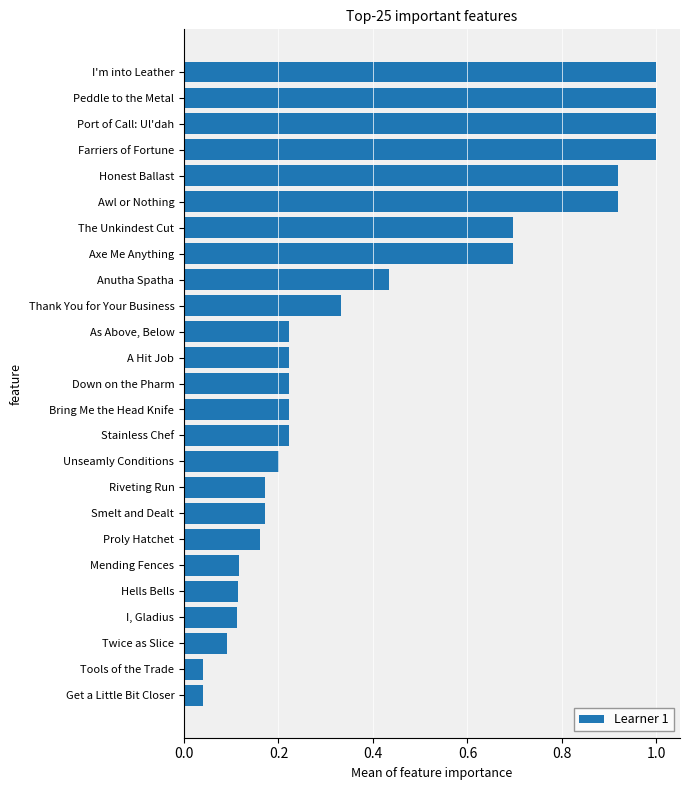

How many bars are there in total?

25